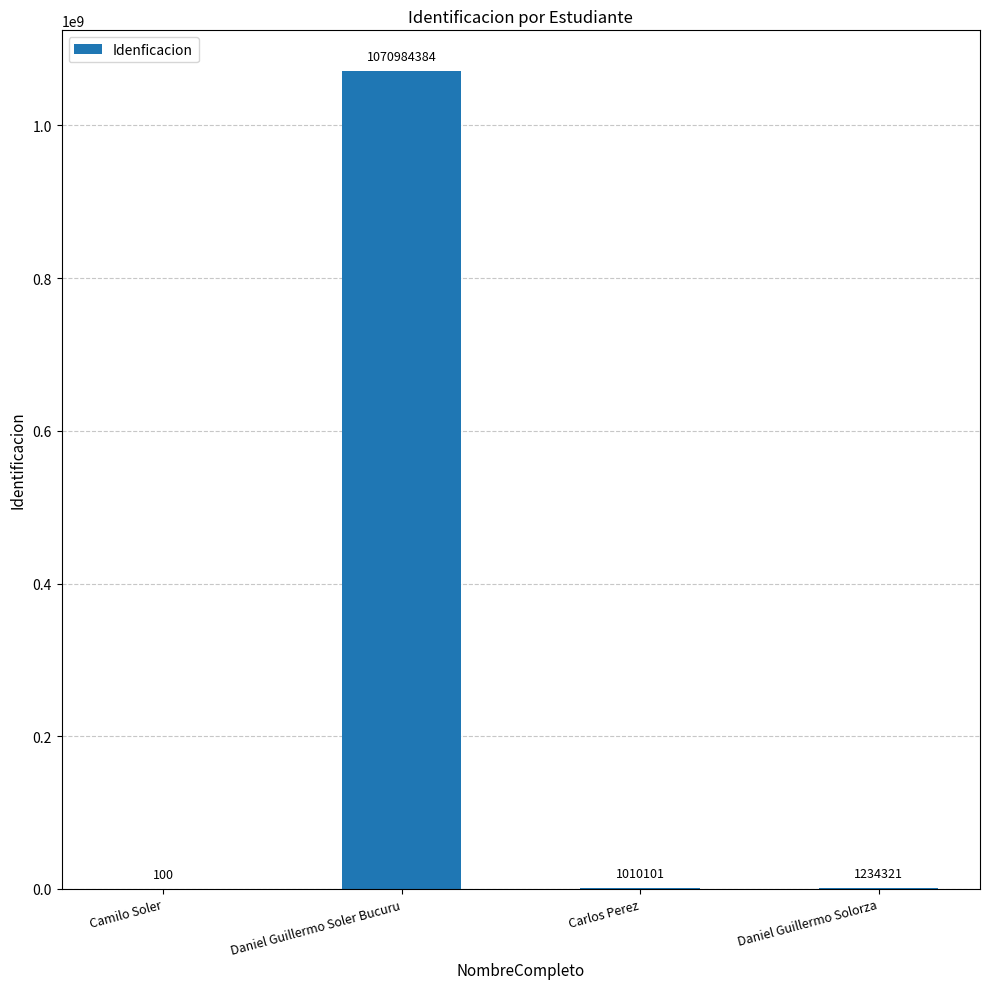

What is the change in value from Camilo Soler to Daniel Guillermo Soler Bucuru?

+1070984284